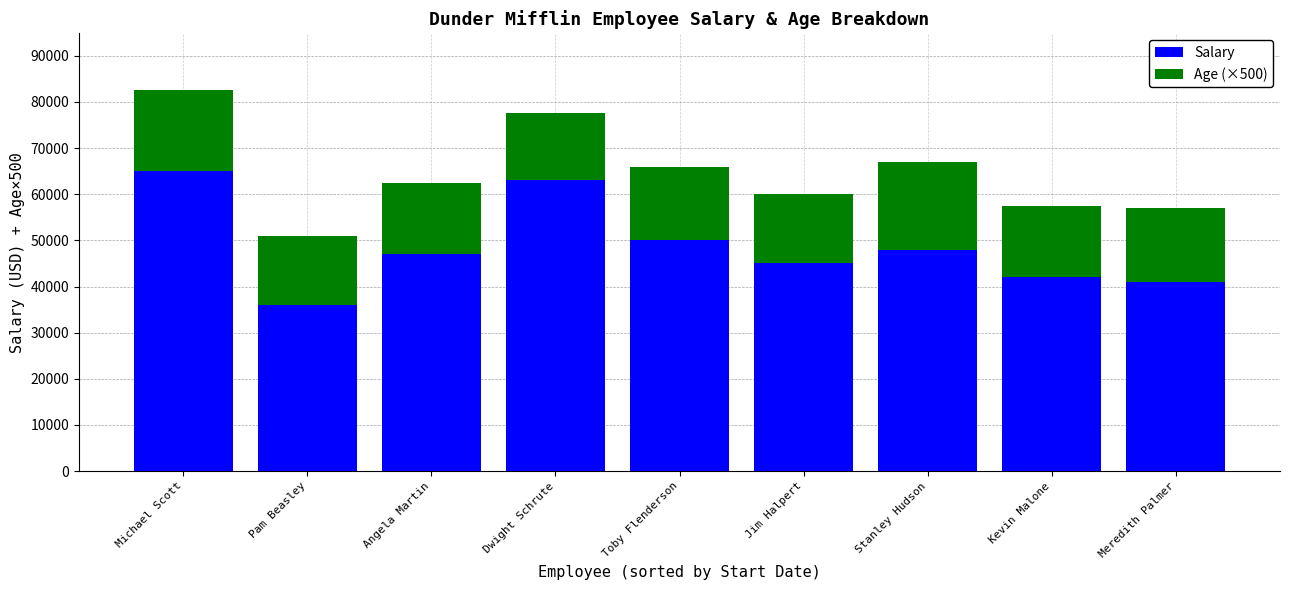

The value of Salary at Dwight Schrute is 22828. True or false?

False